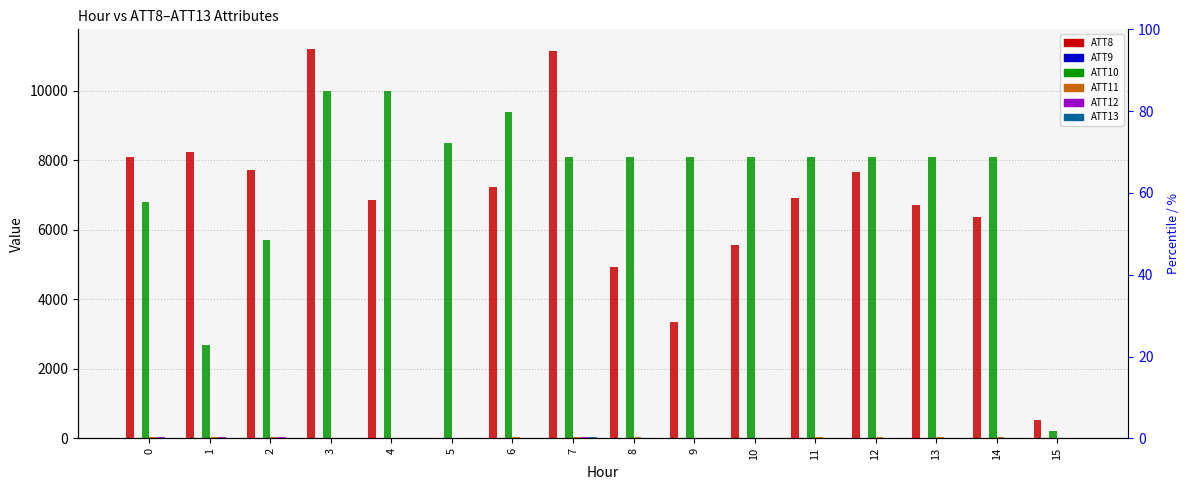

How many bars are there in total?

96